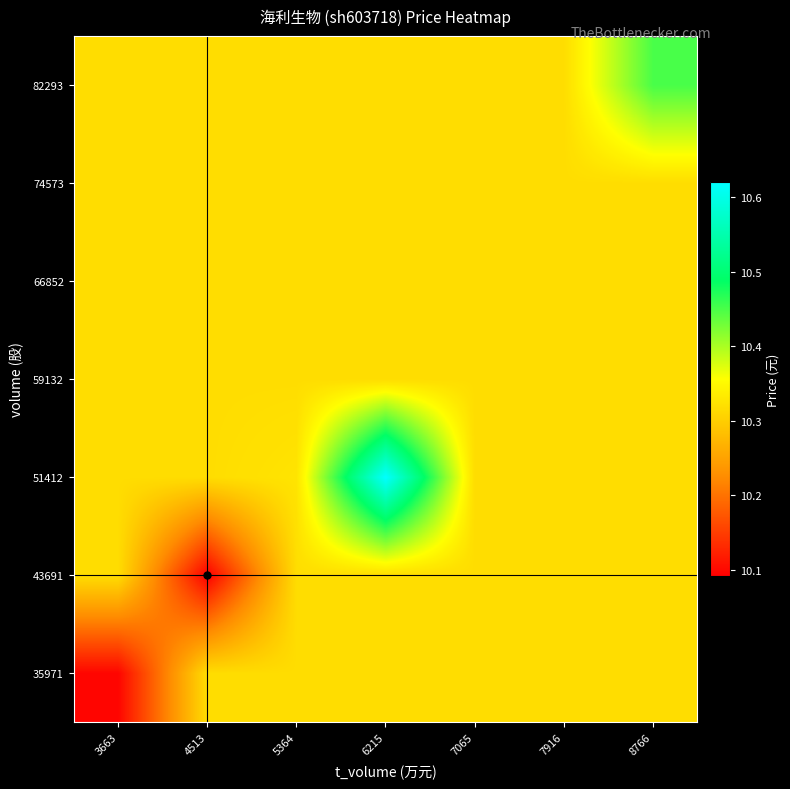

Which category has the lowest value across all series?

4513